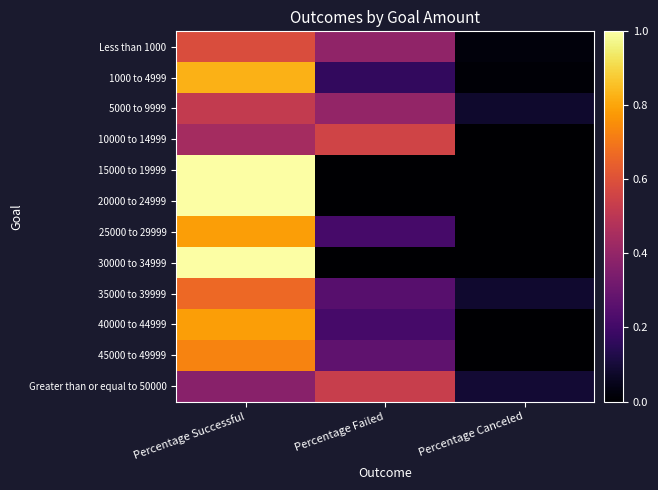

Which has a higher value, Percentage Failed or Percentage Successful?

Percentage Successful